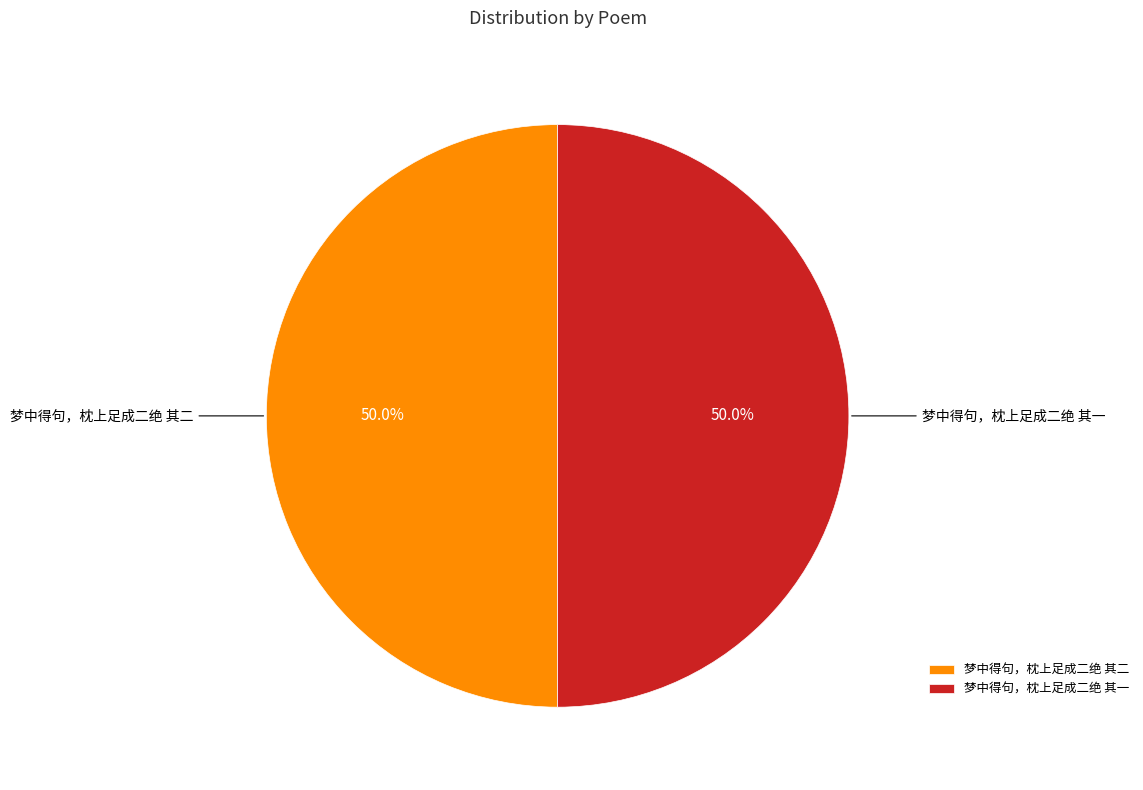

What percentage is NOT represented by 梦中得句，枕上足成二绝 其二?

50.0%